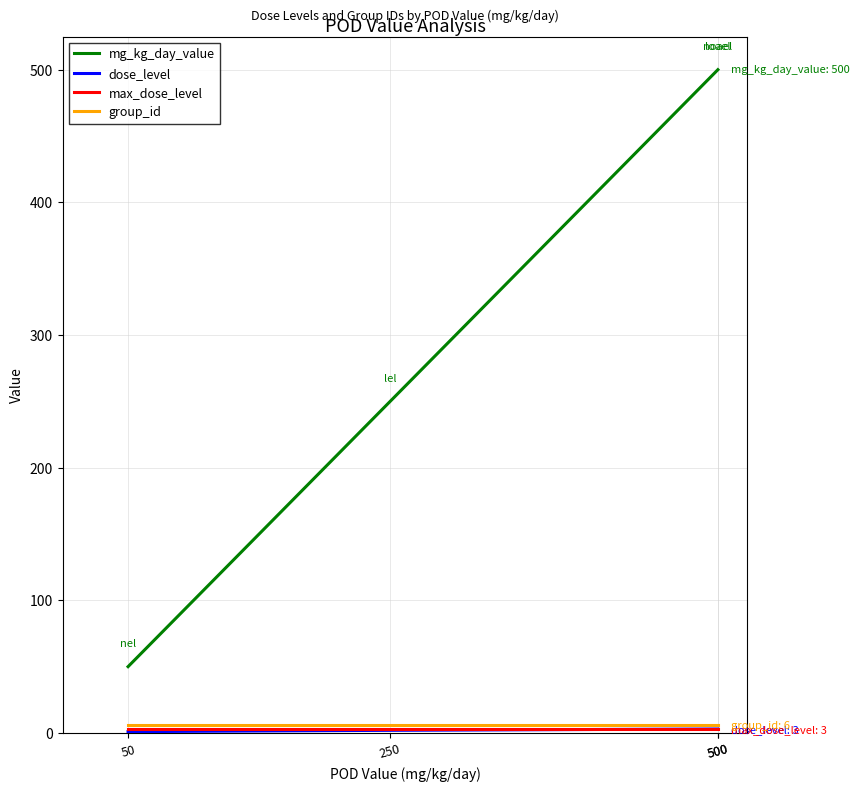

What are all the series names shown in the legend?

mg_kg_day_value, dose_level, max_dose_level, group_id